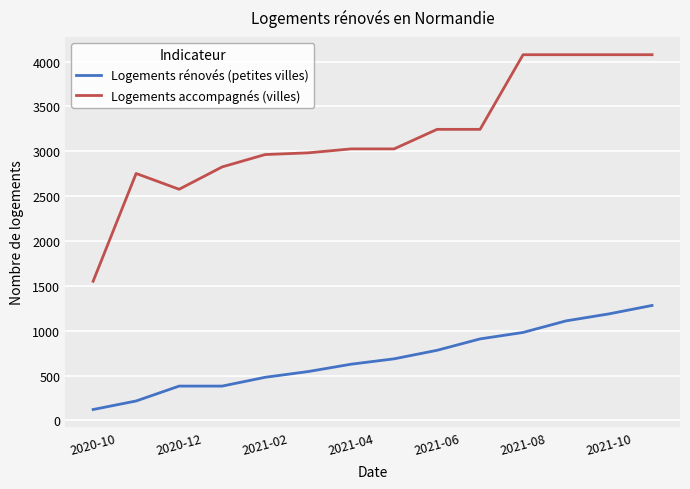

What is the greatest value displayed?

4076